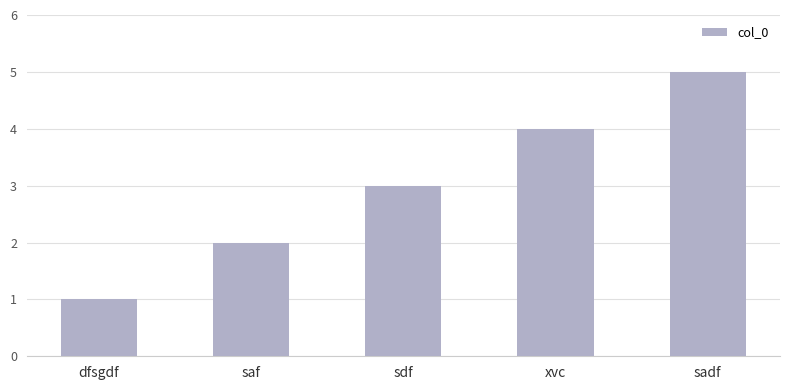

Which has a higher value, sadf or xvc?

sadf